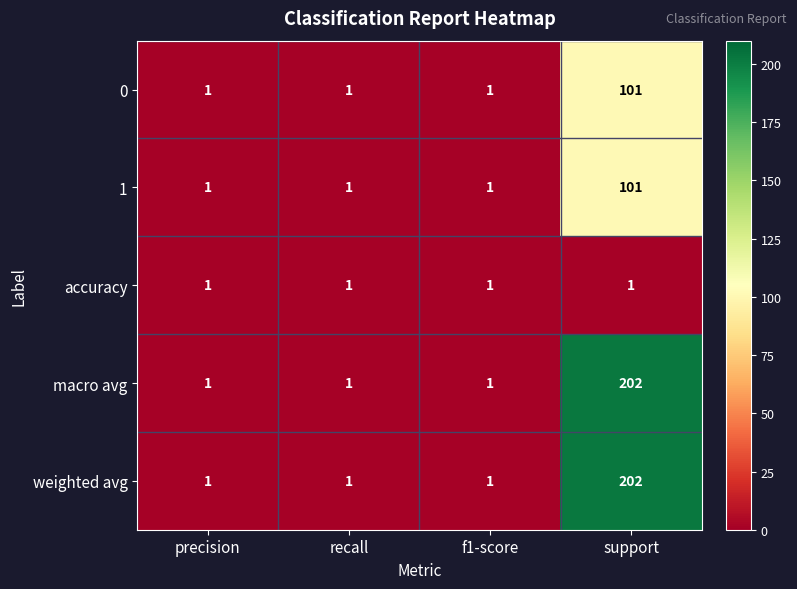

How many categories are shown in the chart?

4